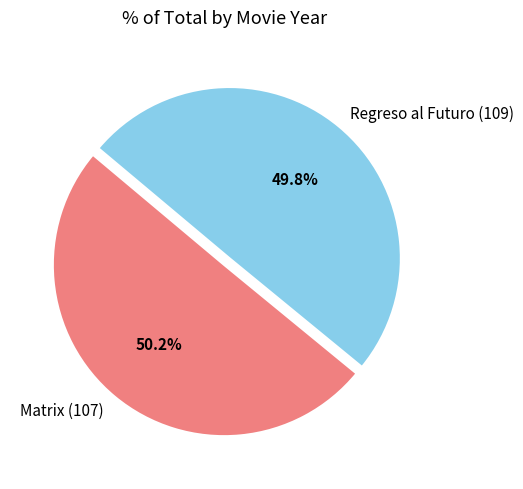

Approximately how many times larger is the value at Regreso al Futuro (109) compared to Matrix (107)?

1.0